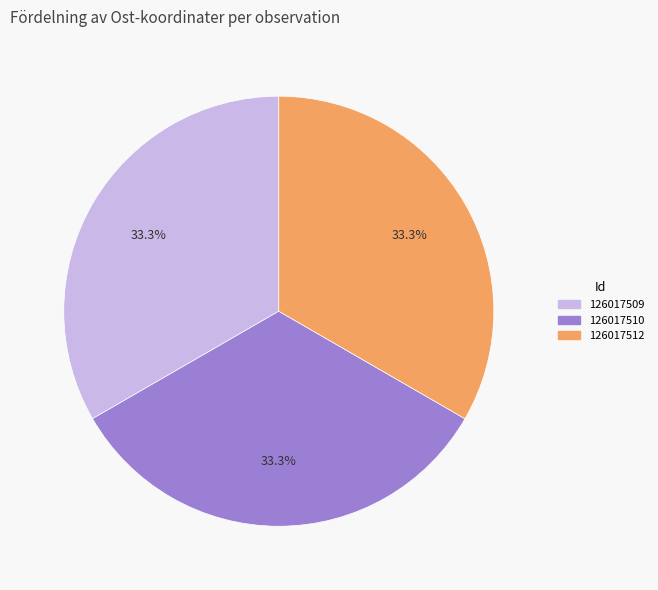

Is the sum of 126017509 and 126017510 greater than half?

Yes